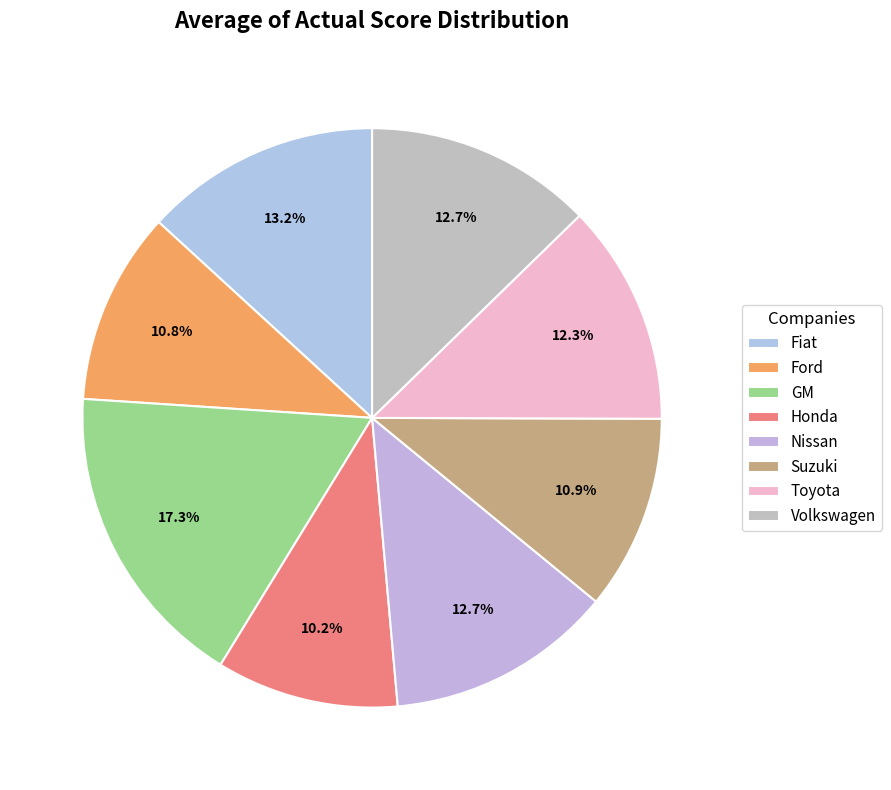

Is the sum of Suzuki and Honda greater than half?

No